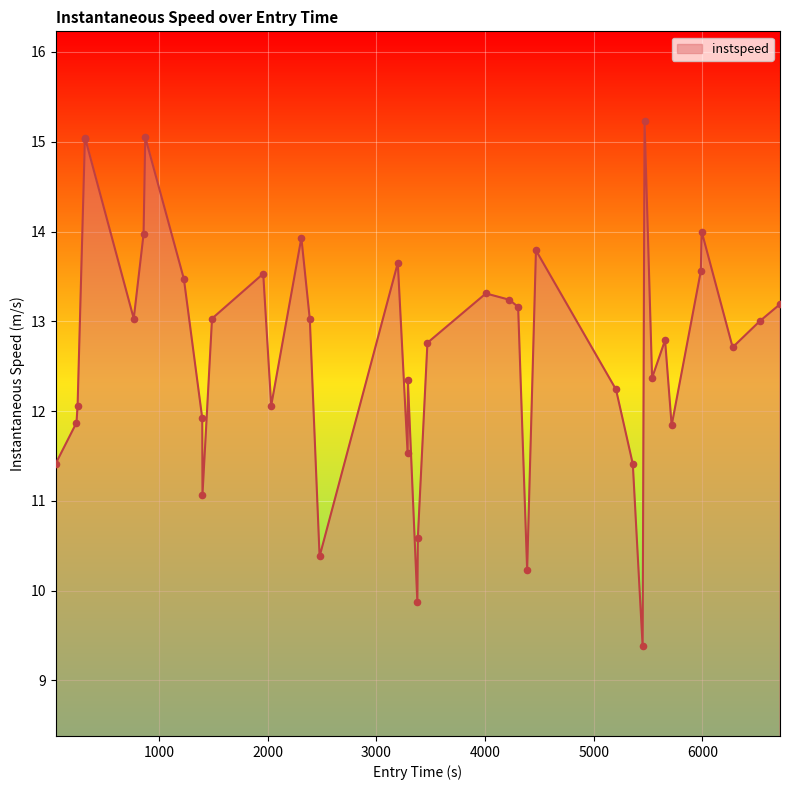

What is the smallest value displayed?

9.4